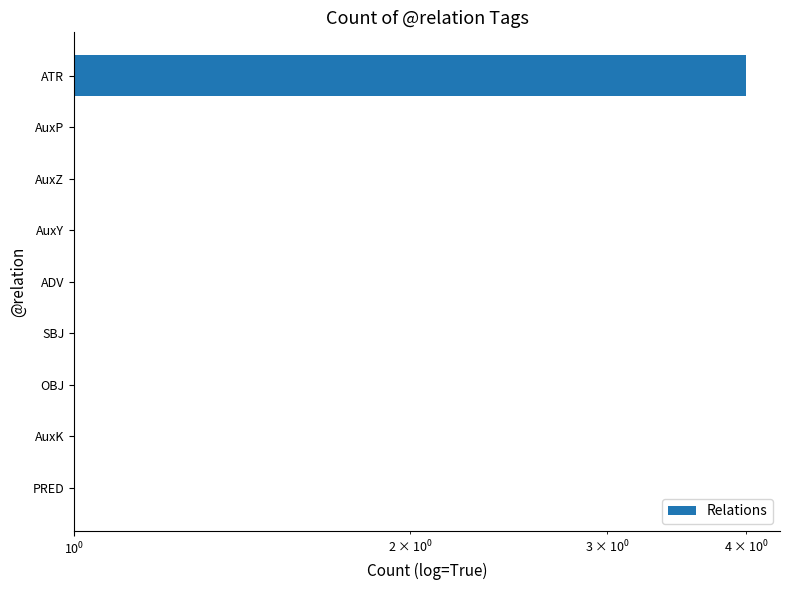

Reading left to right, list all the values displayed in this chart.

1	1	1	1	1	1	1	1	4